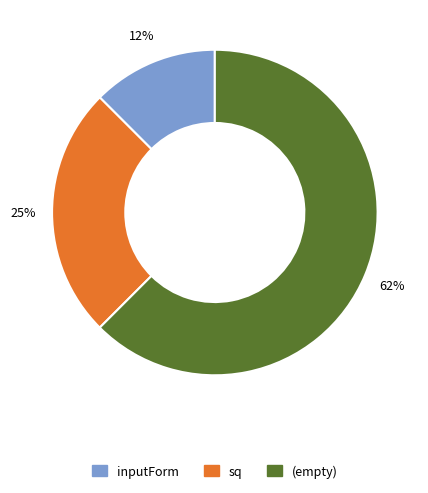

Does any single category account for the majority?

Yes